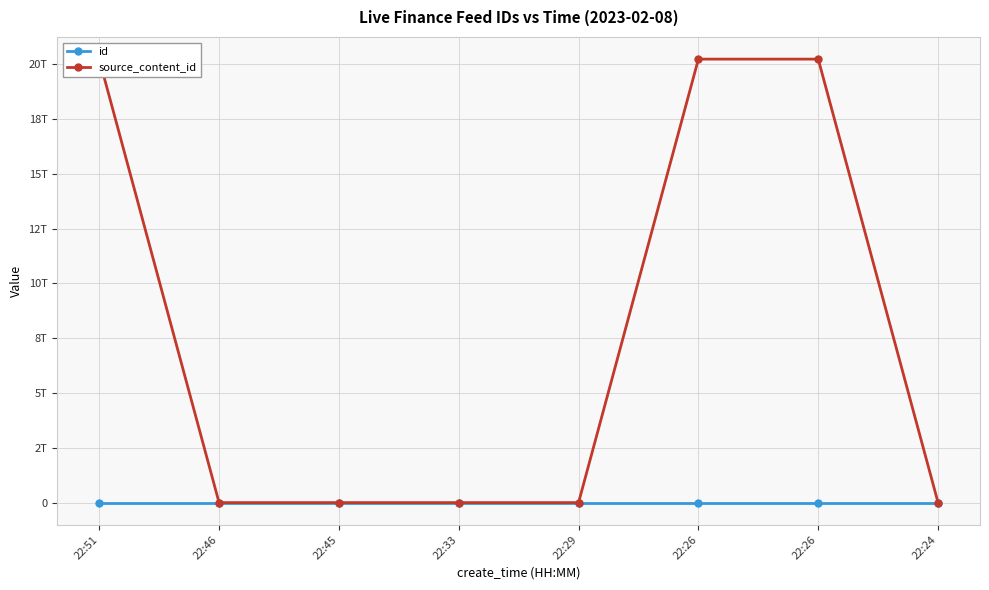

Which category has the highest value in the source_content_id series?

22:26